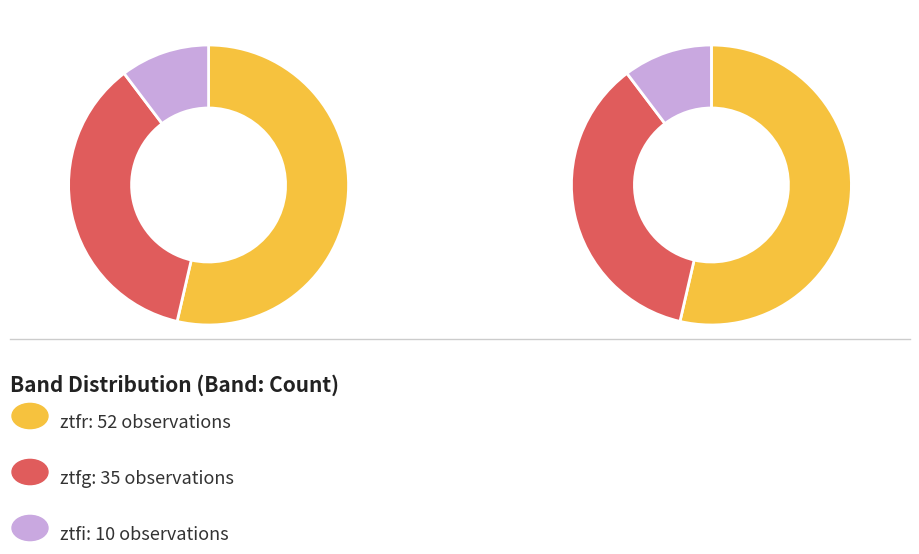

To the nearest percent, what portion does ztfg represent?

36%